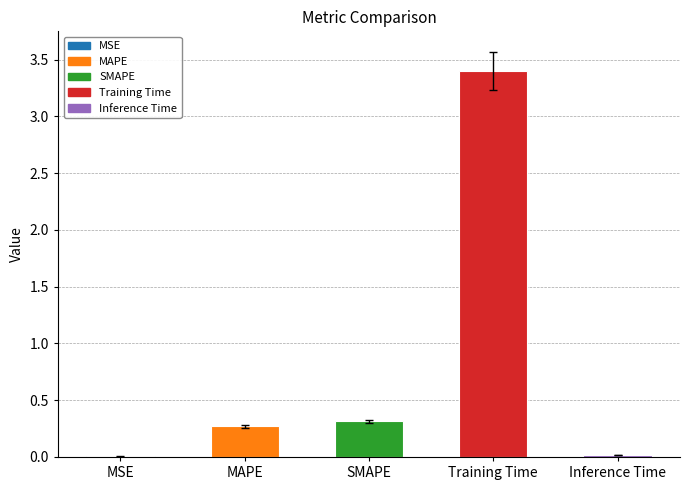

Which category has the highest value across all series?

Training Time